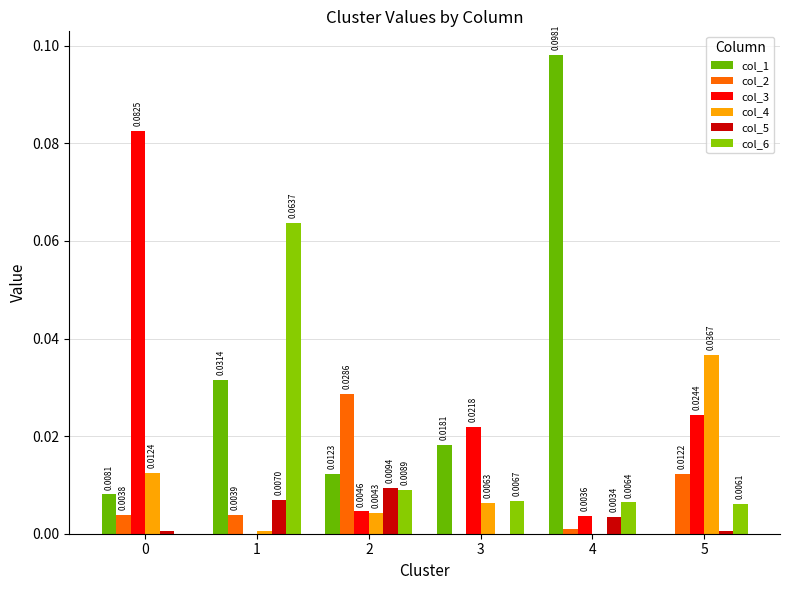

Rank the categories by col_6 value from lowest to highest.

0, 5, 4, 3, 2, 1